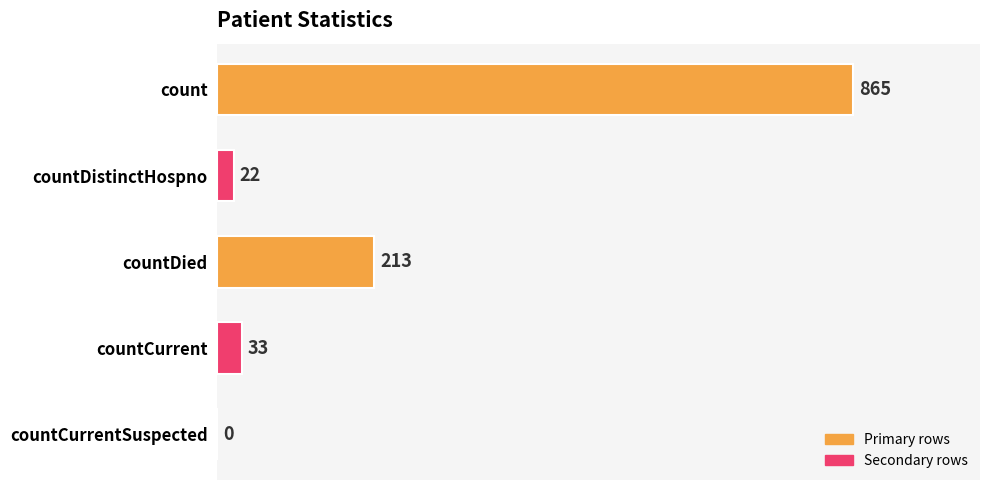

What is the sum of all values?

1133